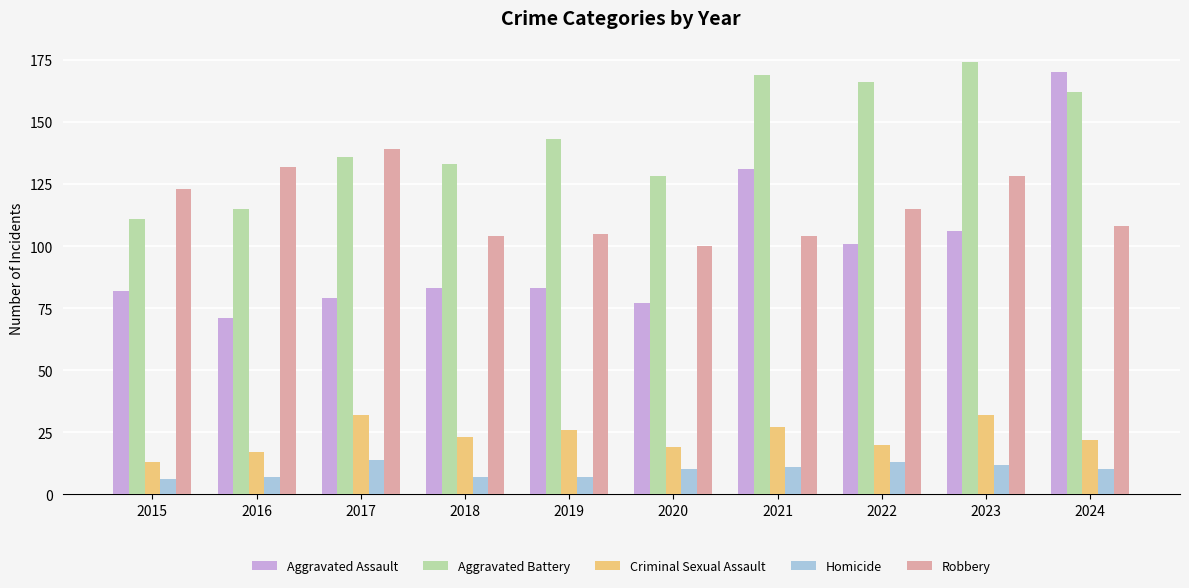

The Criminal Sexual Assault series shows 19 at 2020. True or false?

True